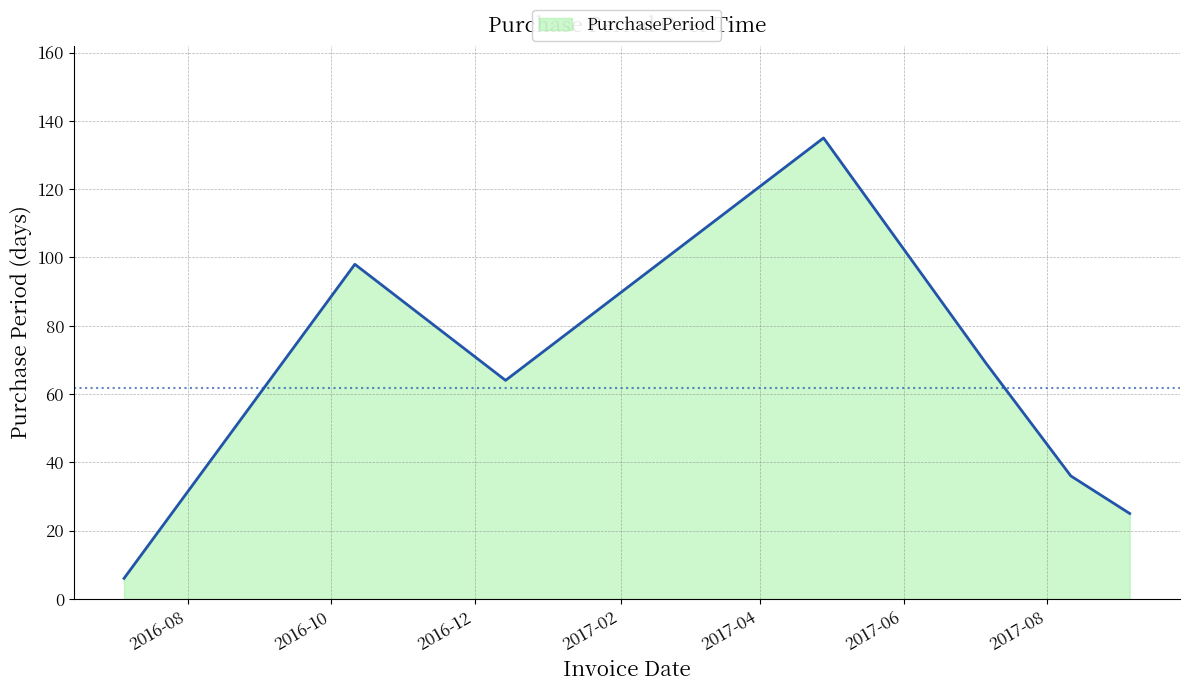

What is the minimum value shown in the chart?

6